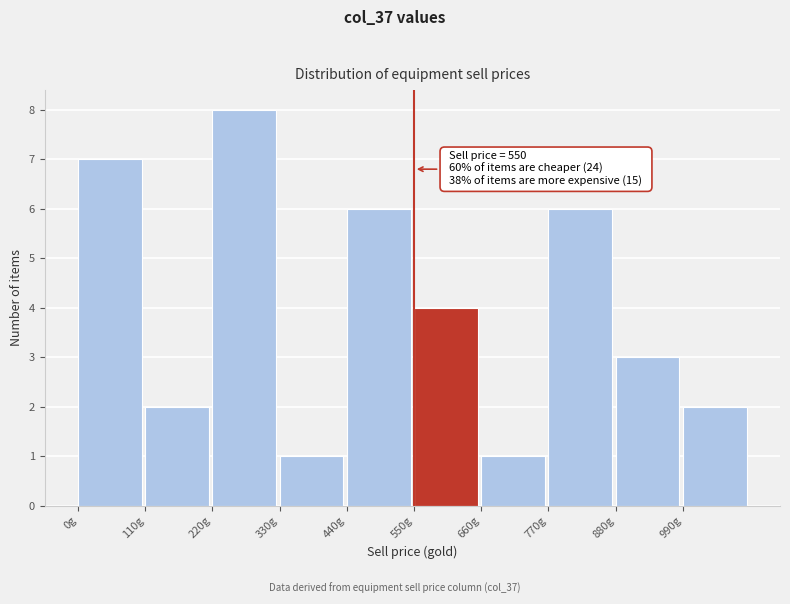

Which range on the x-axis has the tallest bar?

220 to 330